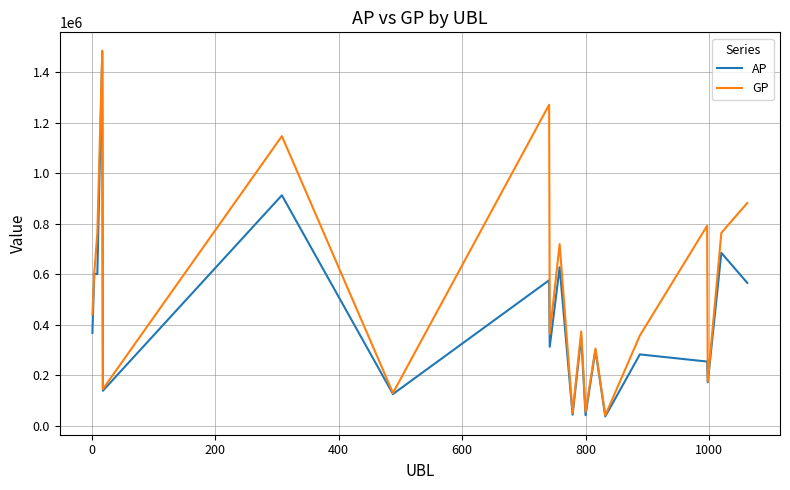

Which series has the largest total across all categories?

GP